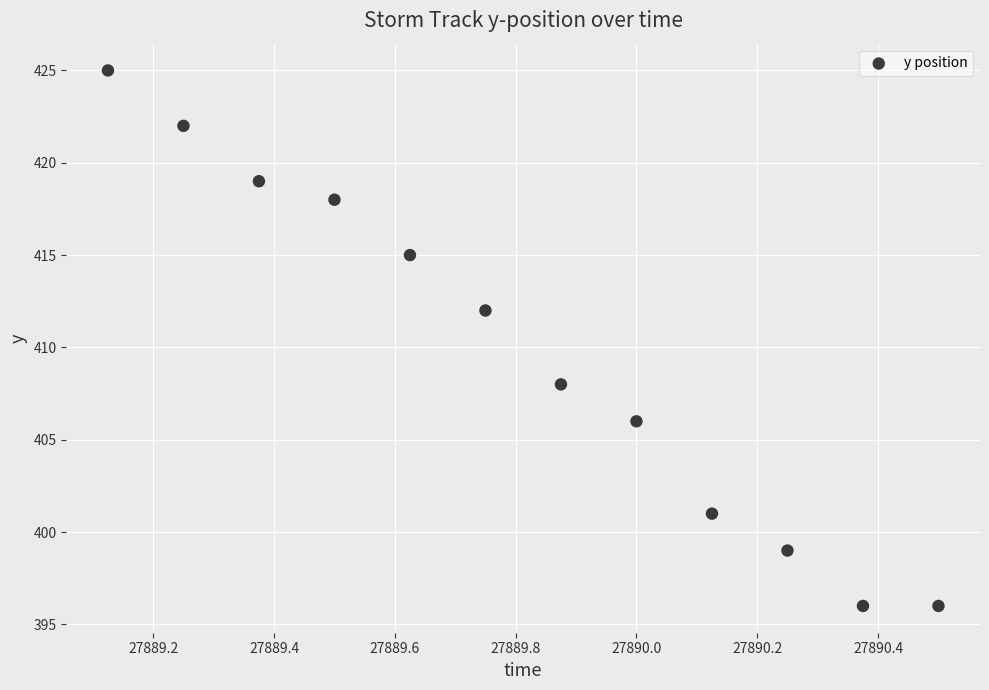

What is the average Y value?

410